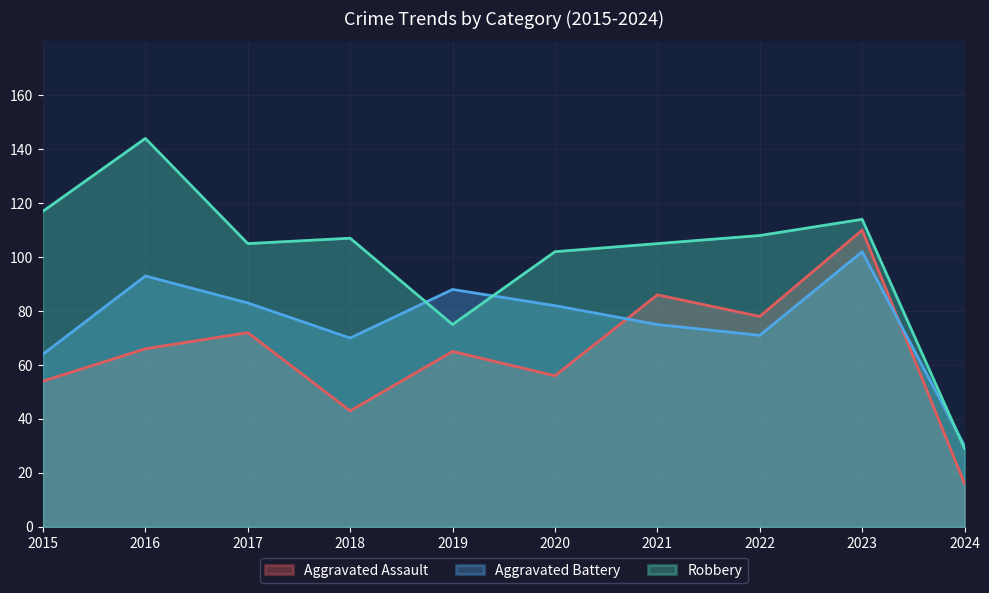

True or false: Aggravated Assault and Robbery cross at least once.

False